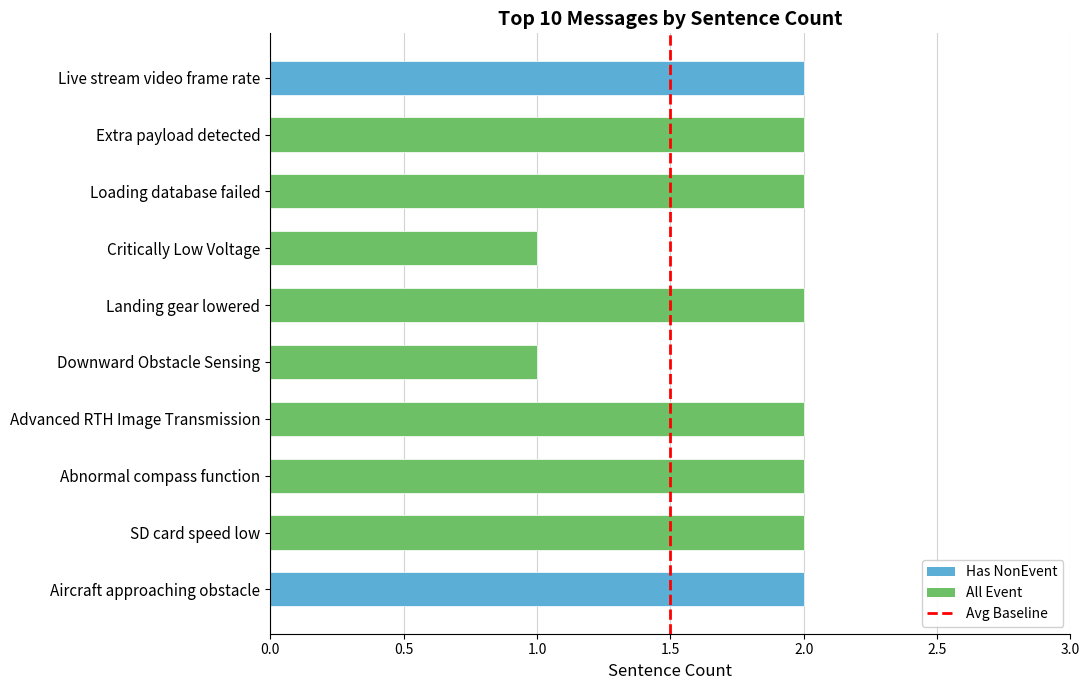

Reading bottom to top, list all the values displayed in this chart.

Aircraft approaching obstacle=2	SD card speed low=2	Abnormal compass function=2	Advanced RTH Image Transmission=2	Downward Obstacle Sensing=1	Landing gear lowered=2	Critically Low Voltage=1	Loading database failed=2	Extra payload detected=2	Live stream video frame rate=2